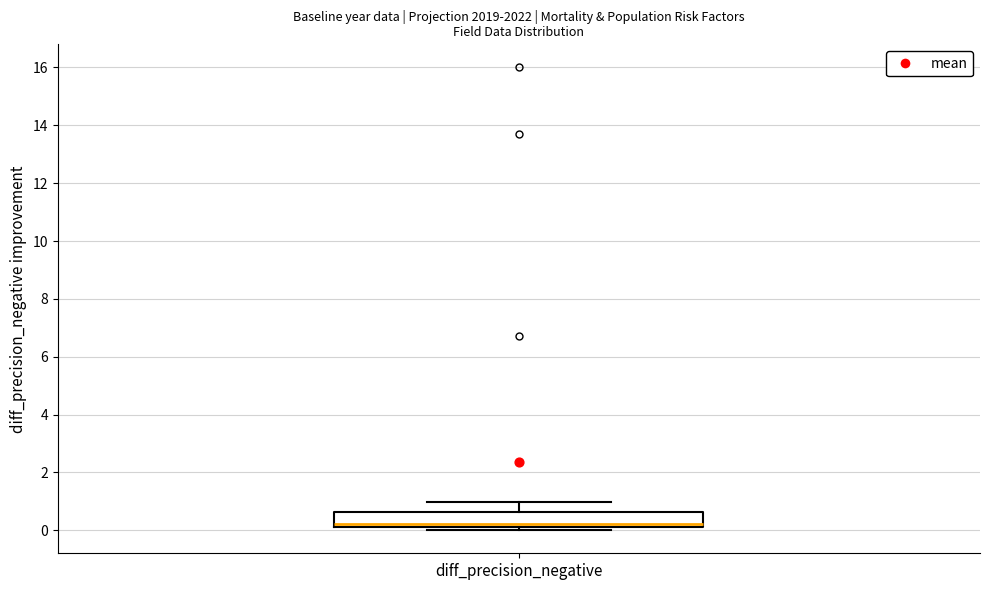

Read this box plot against the y-axis: the position of the median line, the range covered by the box, and the ends of both whiskers. The values are not printed on the chart, so give them approximately, as read against the axis.

median 0.2 (just above the box's lower edge), box 0.2 to 0.6, whiskers 0.0 to 1.0